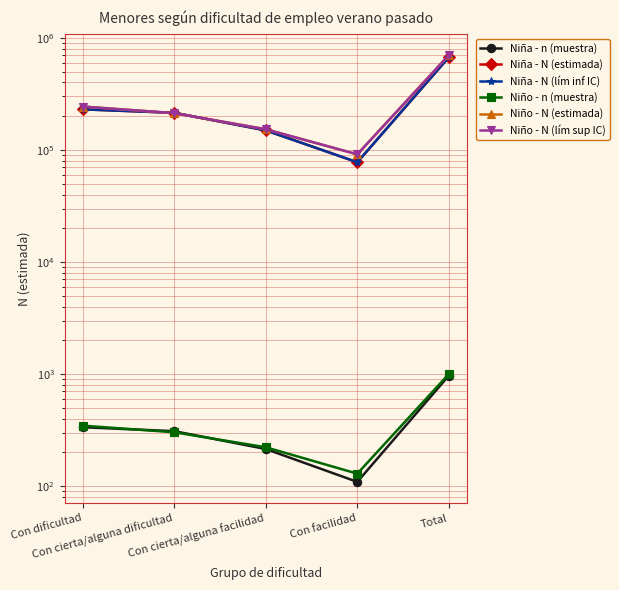

How many series are shown in this chart?

6